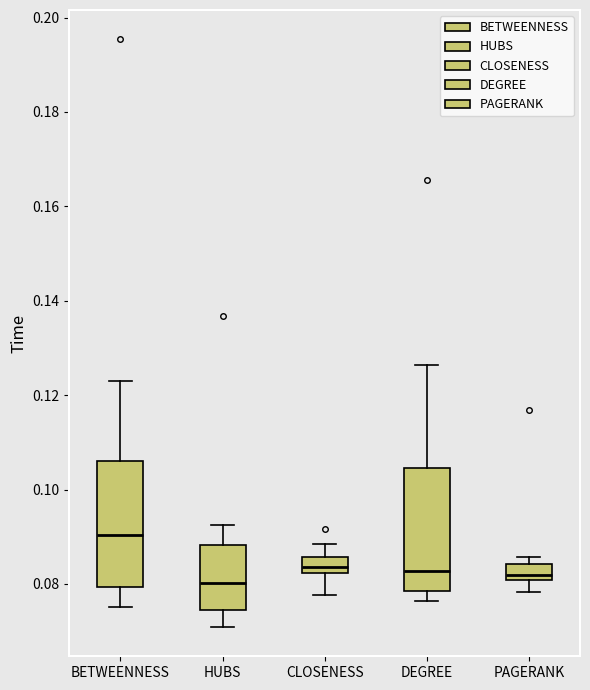

Reading left to right, read every box against the y-axis: the position of its median line, the range the box covers, and the ends of its whiskers. The values are not printed on the chart, so give them approximately, as read against the axis.

BETWEENNESS: median 0.090, box 0.080 to 0.106, whiskers 0.076 to 0.124
HUBS: median 0.080, box 0.074 to 0.088, whiskers 0.070 to 0.092
CLOSENESS: median 0.084, box 0.082 to 0.086, whiskers 0.078 to 0.088
DEGREE: median 0.082, box 0.078 to 0.104, whiskers 0.076 to 0.126
PAGERANK: median 0.082, box 0.080 to 0.084, whiskers 0.078 to 0.086